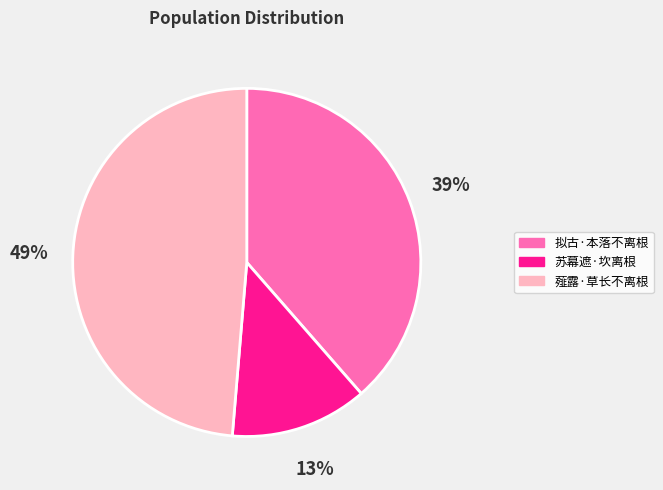

Is it true that 薤露·草长不离根 is 55% of the pie?

False